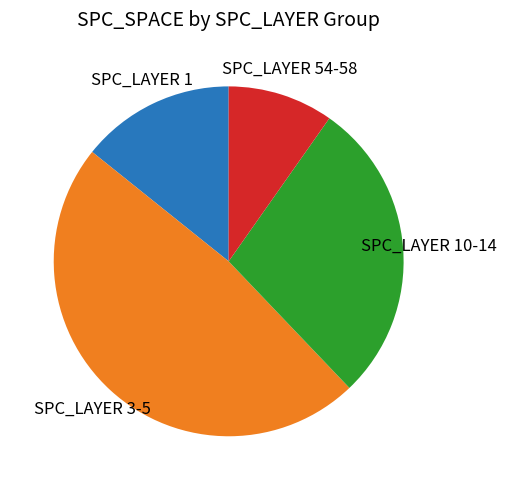

Does any single category account for the majority?

No